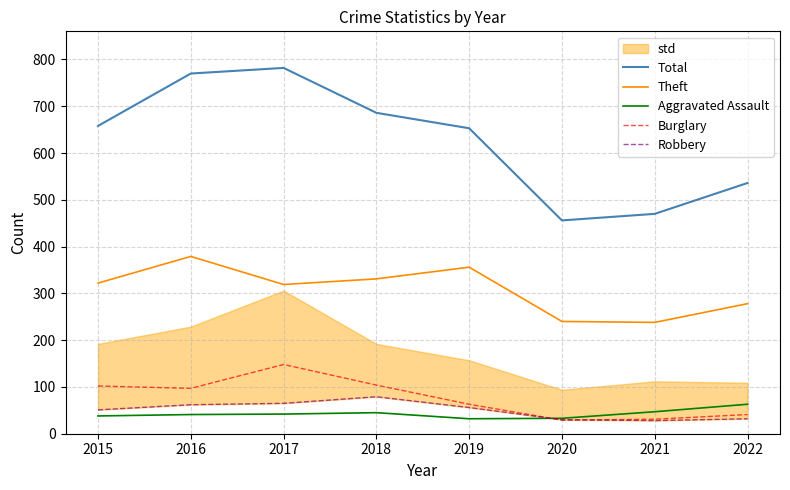

Where is the first local maximum for Robbery?

2018